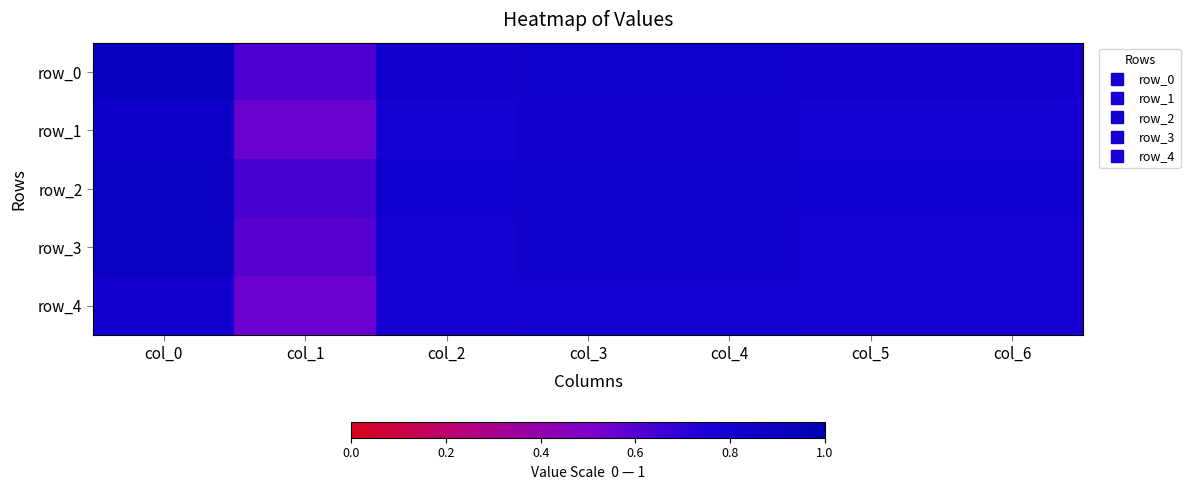

What is the smallest value displayed?

0.5